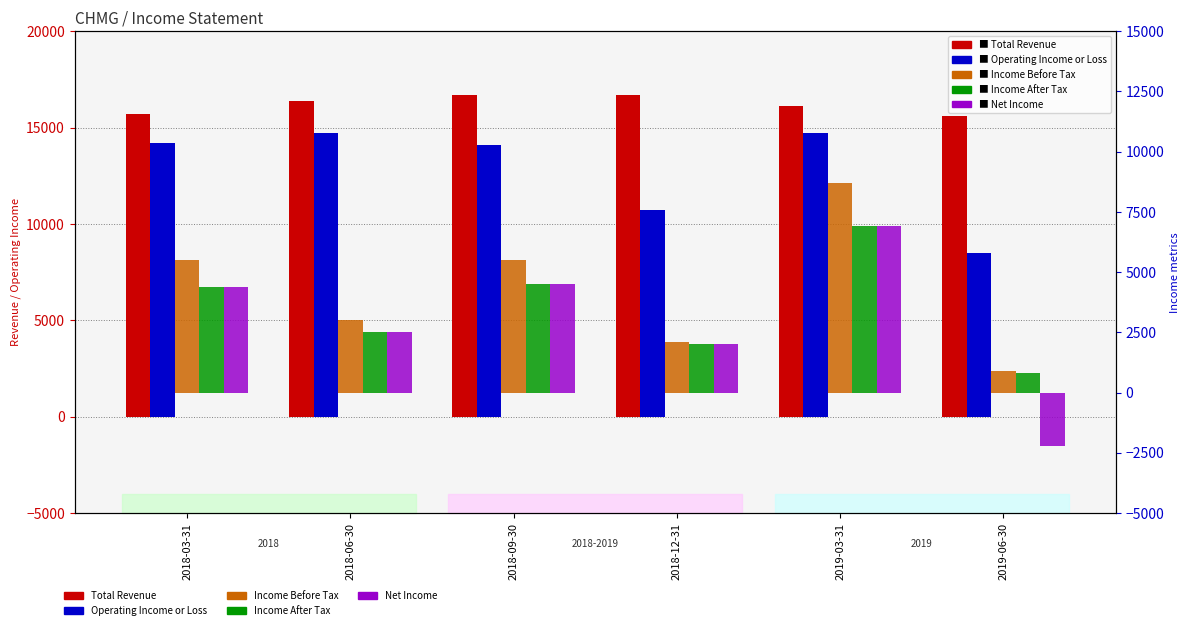

Is it true that Income After Tax equals 7483 at 2018-09-30?

False